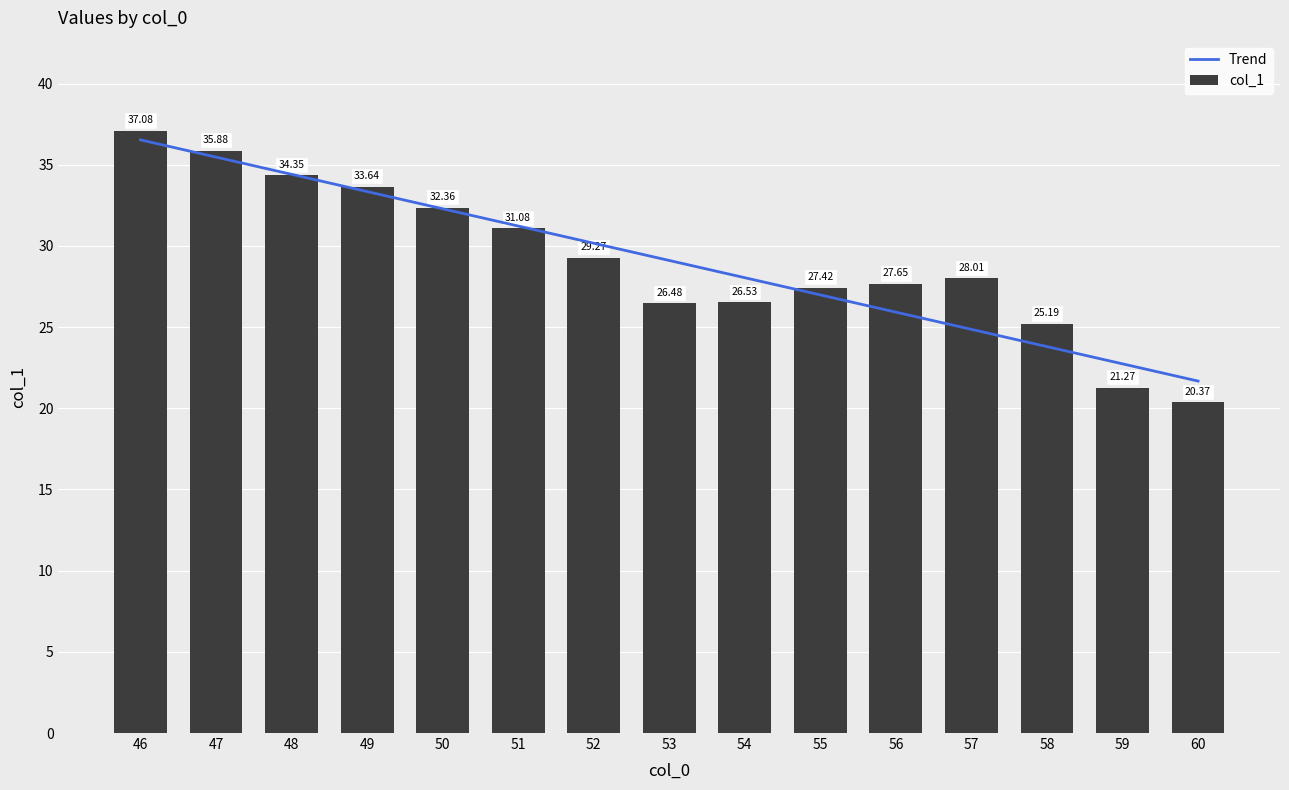

What is the value of the col_1 bar at the 5th from the left?

32.4